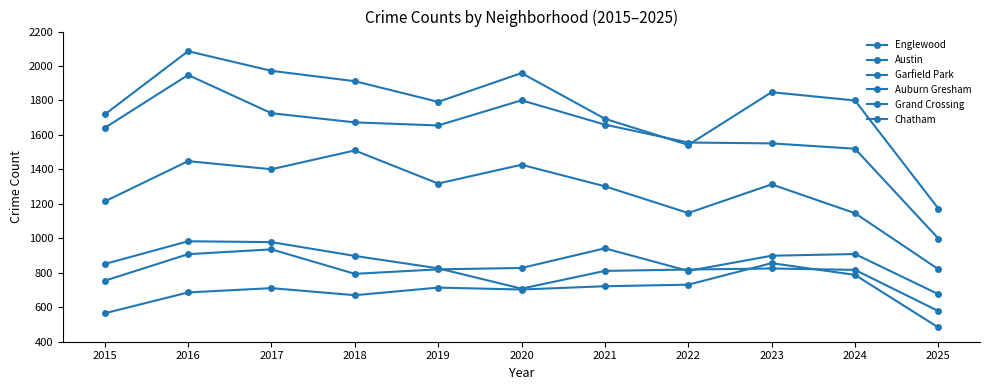

At which label does Chatham first exceed 711?

2019